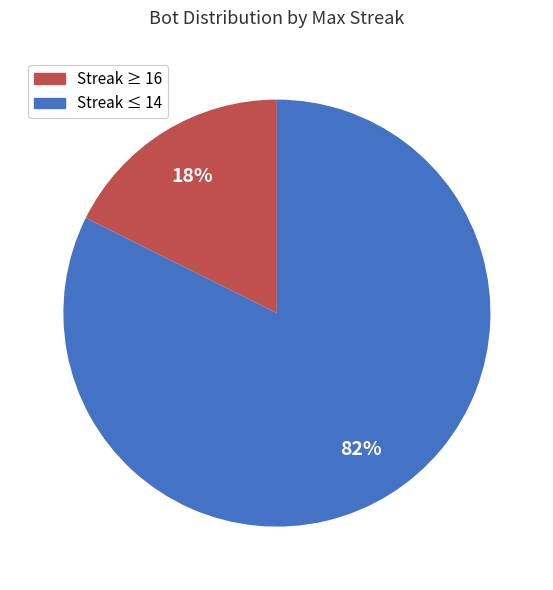

Which has a higher value, Streak ≤ 14 or Streak ≥ 16?

Streak ≤ 14